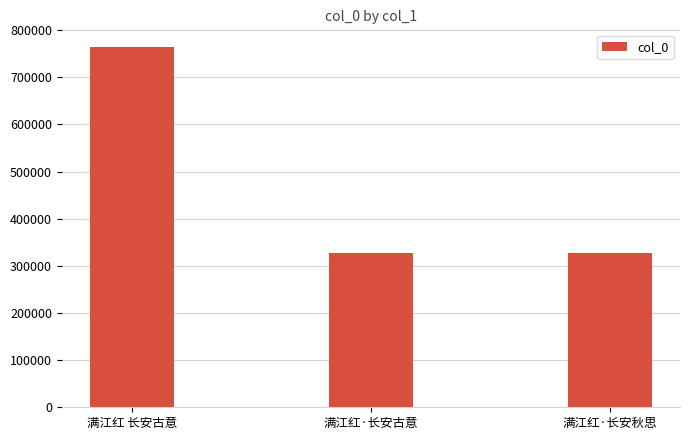

Which has a higher value, 满江红·长安古意 or 满江红 长安古意?

满江红 长安古意